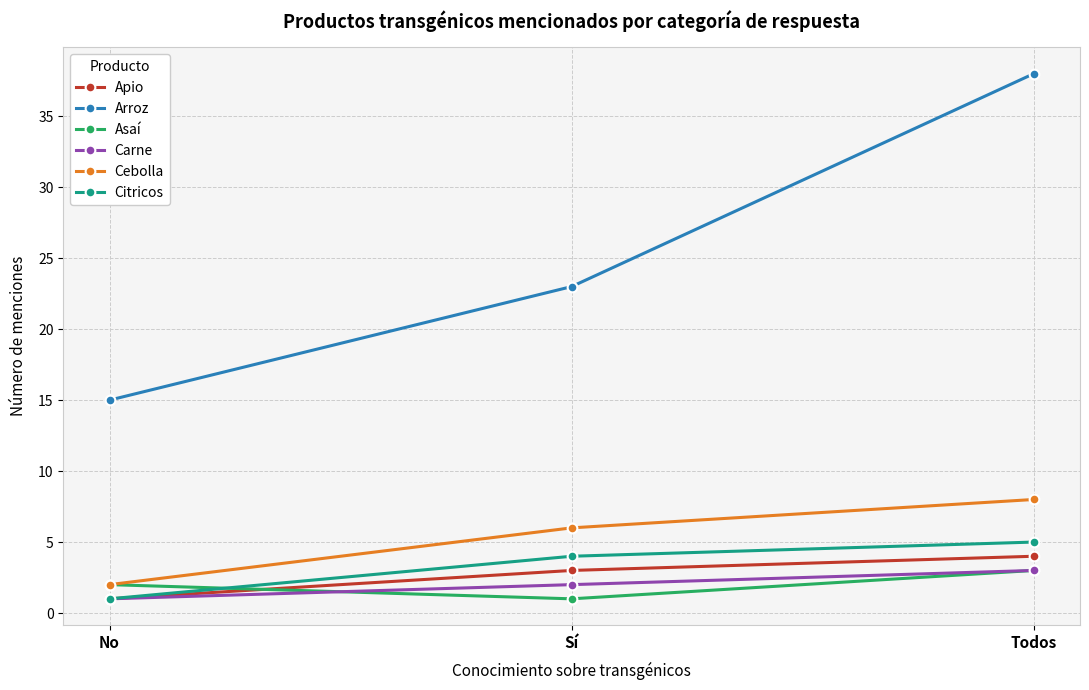

Does the chart have visible grid lines?

Yes